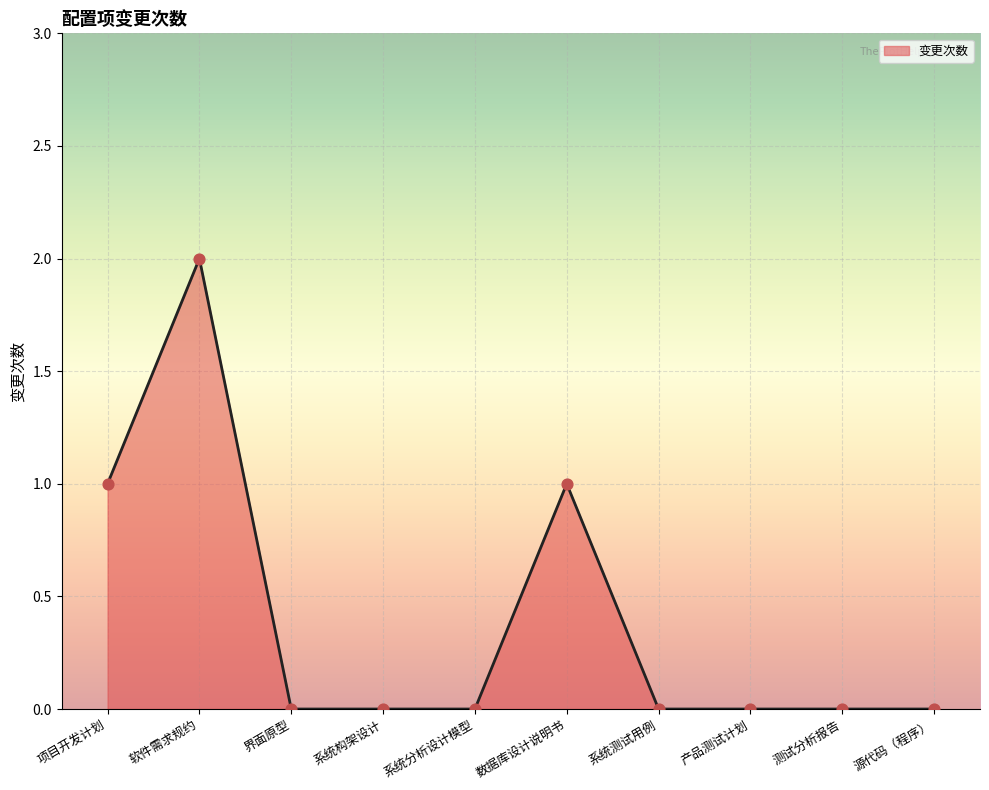

Between 数据库设计说明书 and 软件需求规约, which is larger?

软件需求规约